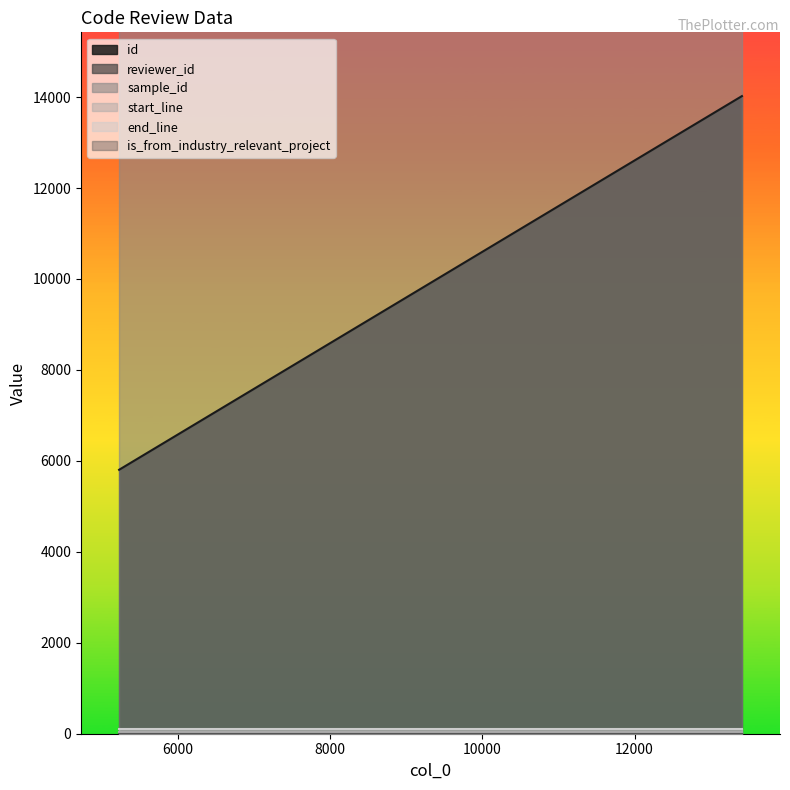

True or false: start_line has a value of 40 at 11993.

False